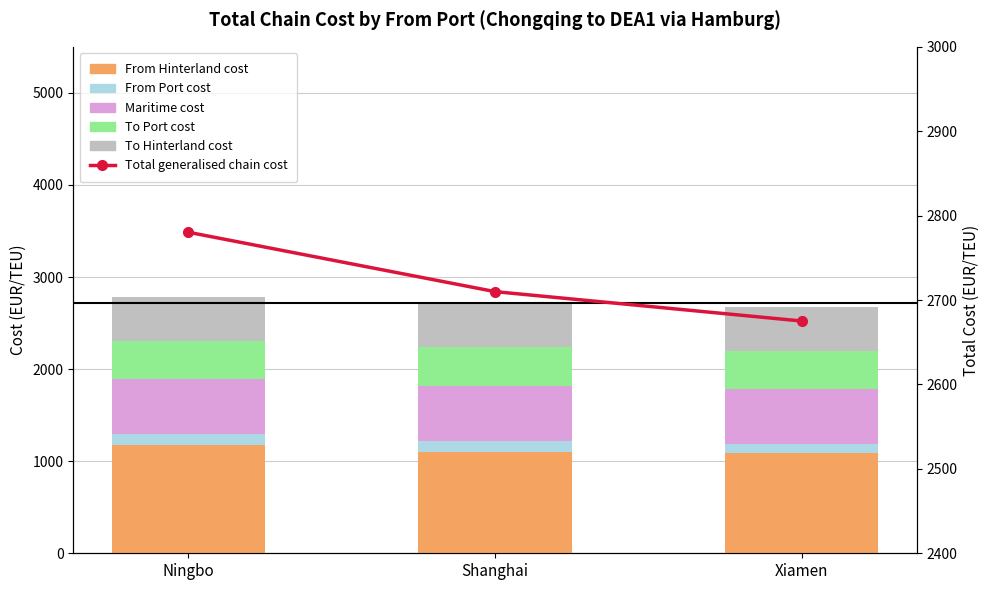

What is the label of the 2nd bar from the right?

Shanghai